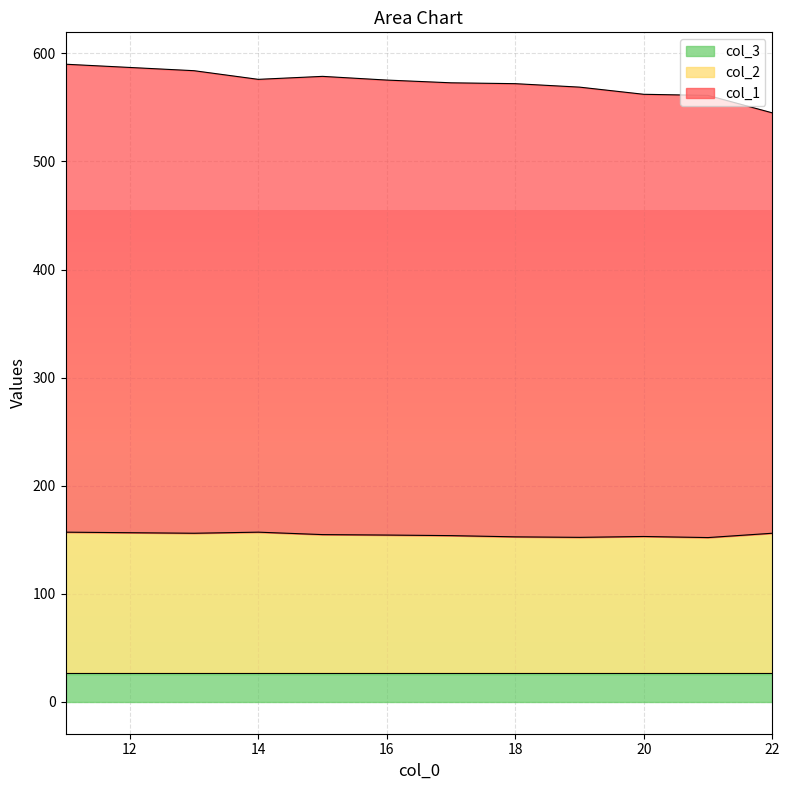

What is the minimum value for col_3?

27.0